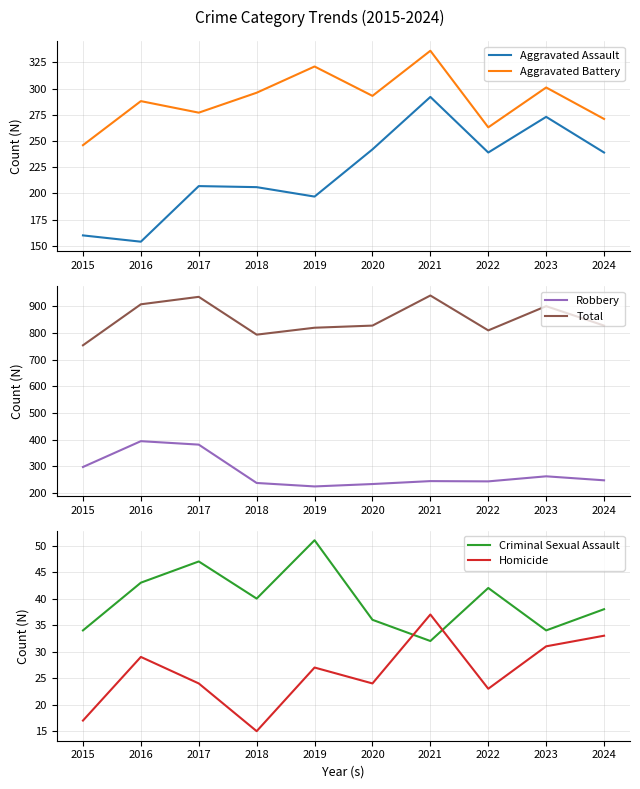

Which series has the widest spread of values?

Total